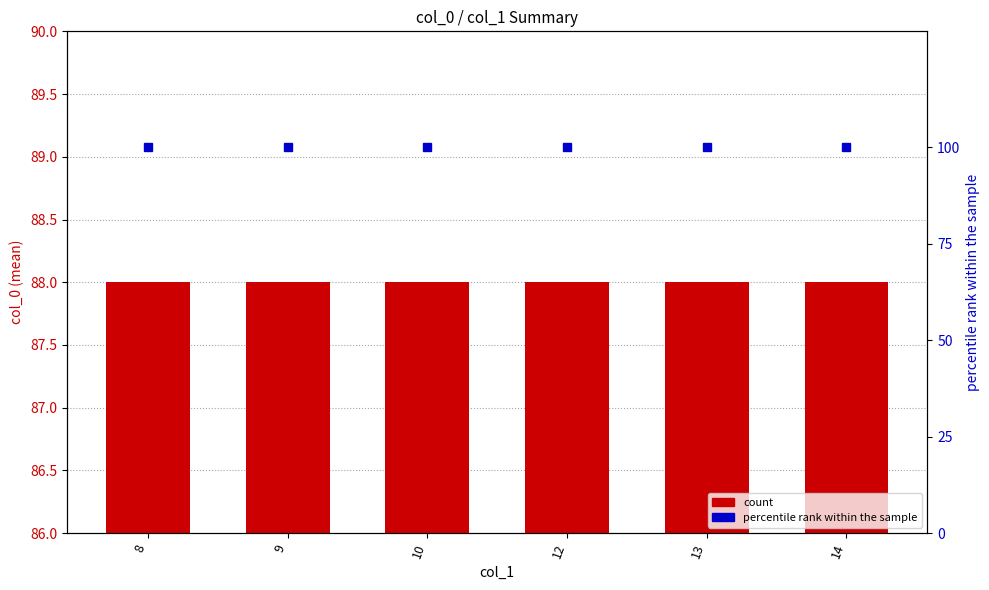

The value of percentile rank within the sample at 8 is 100. True or false?

True